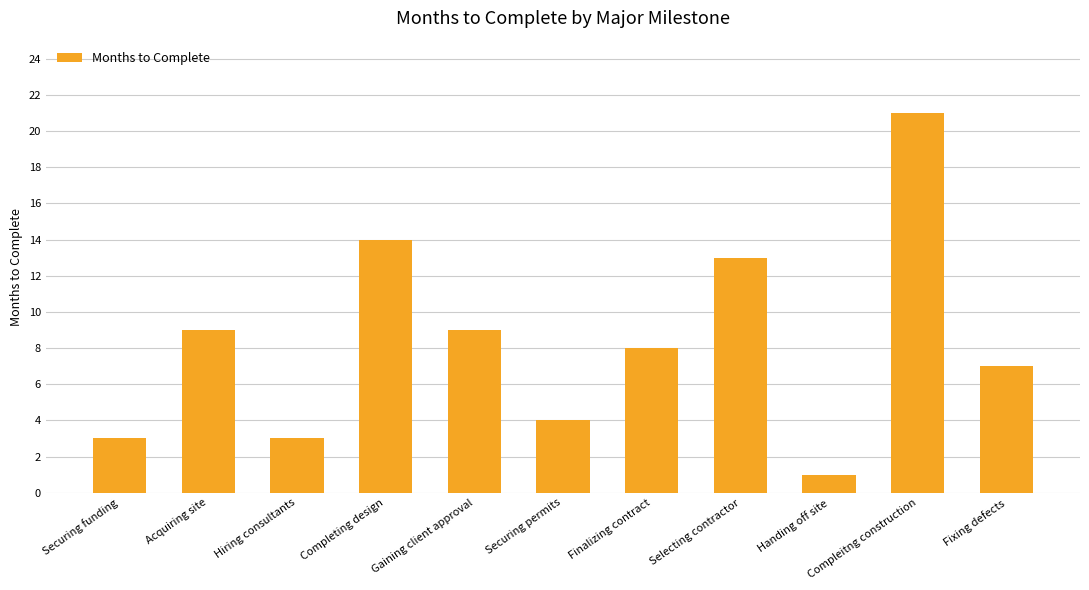

What is the average value?

8